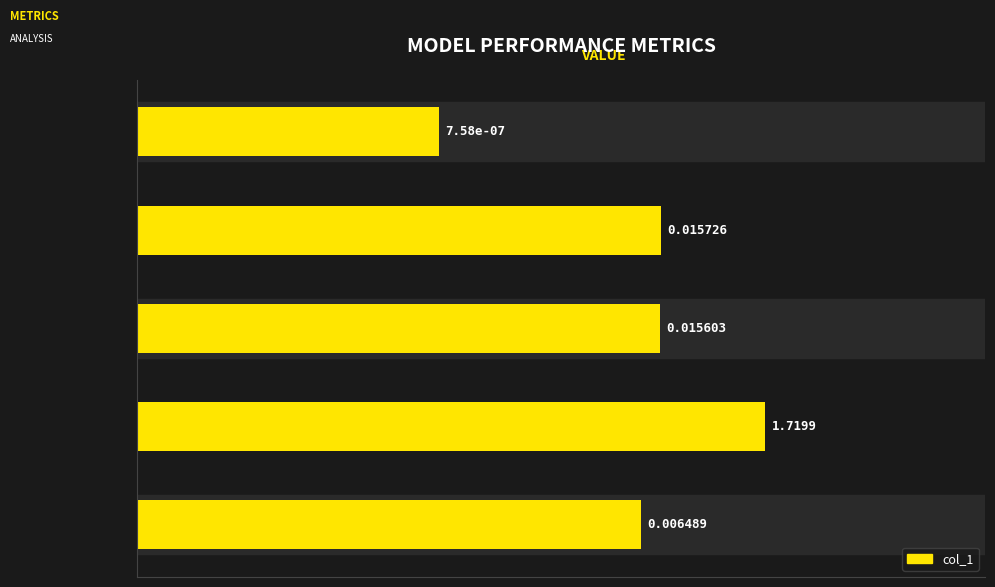

How many bars are there in total?

5